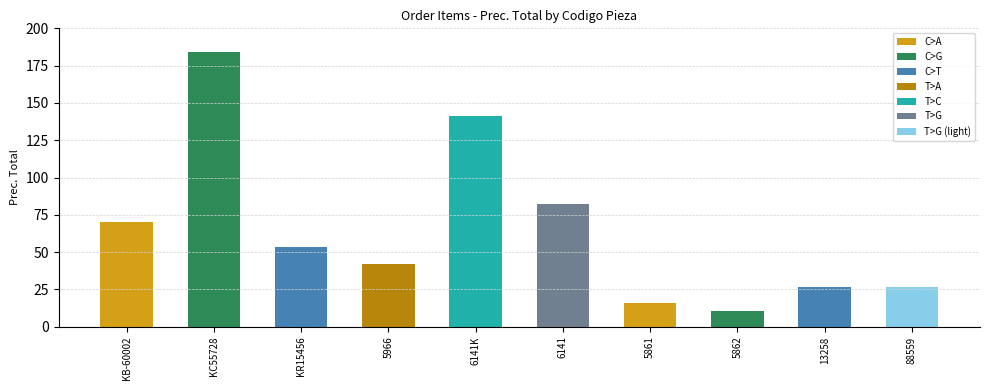

Reading left to right, what are all the values shown in this chart?

KB-60002=70.0	KC55728=184.0	KR15456=53.8	5966=42.2	6141K=141.2	6141=82.5	5861=15.8	5862=10.6	13258=26.4	88559=26.4